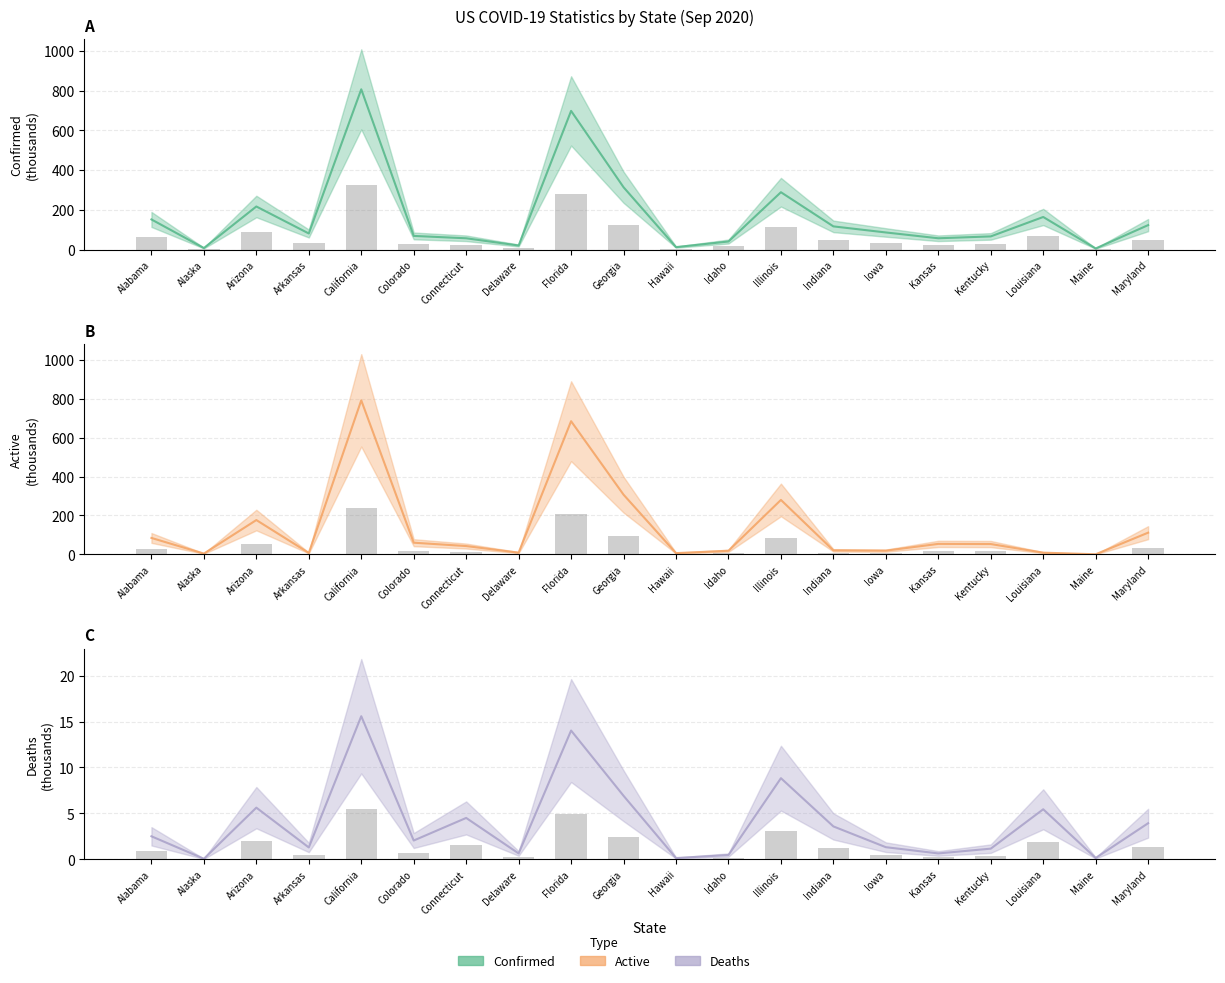

Which series has the largest total across all categories?

Confirmed